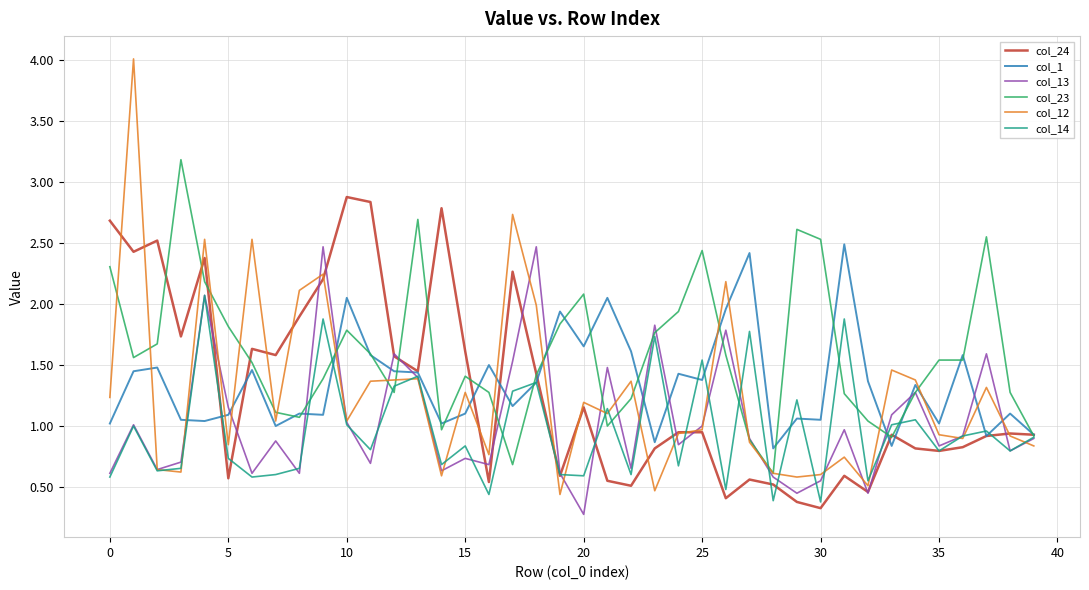

Which series has the largest range (max minus min)?

col_12